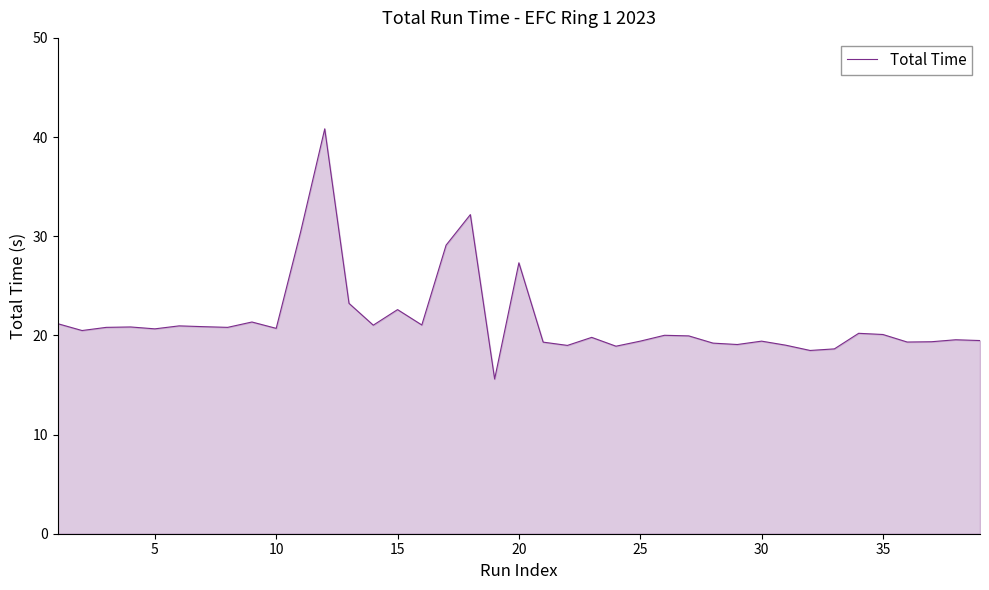

What is the difference between the maximum and minimum values?

25.2